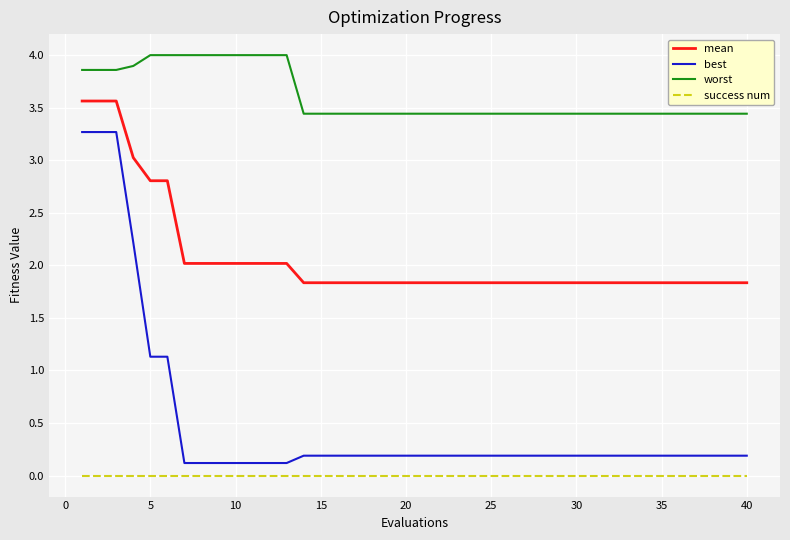

How many lines are shown in the chart?

4